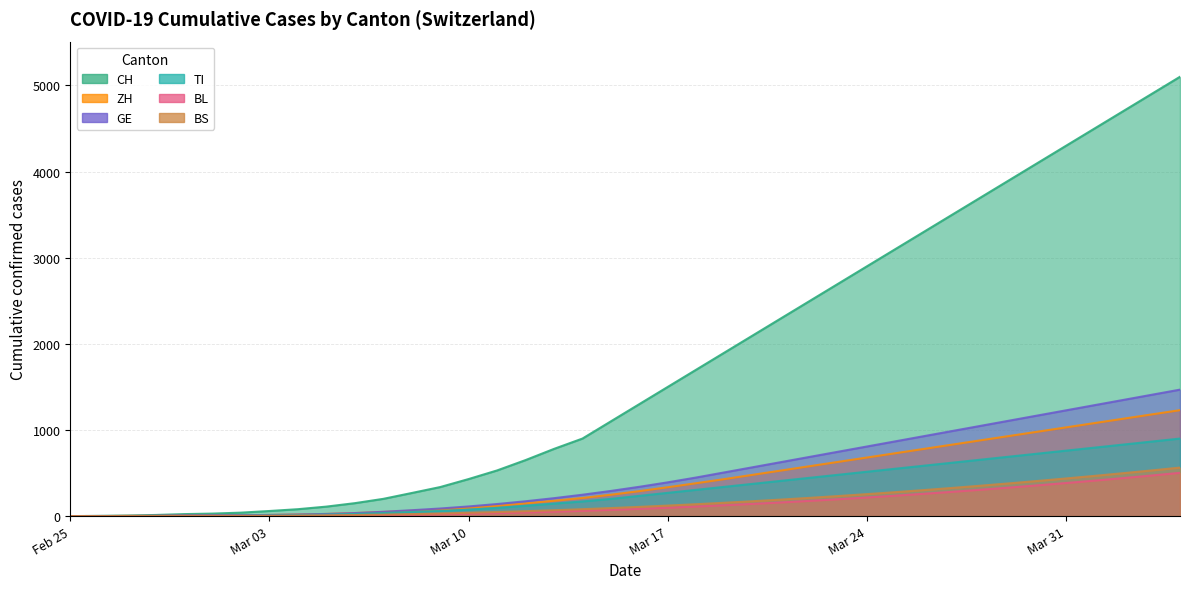

At which category does the chart reach its peak across all series?

2020-04-04